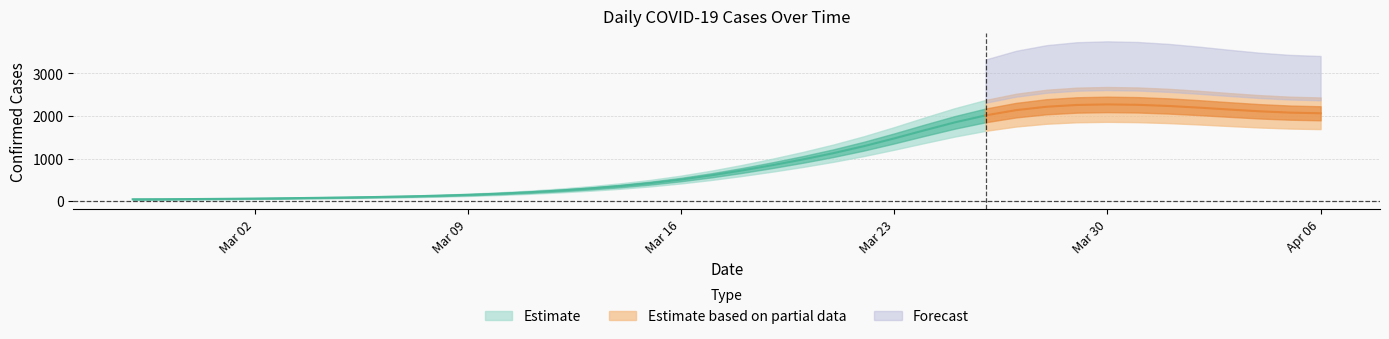

Reading right to left, extract all data points from this chart.

2020-04-06=2083	2020-04-05=1986	2020-04-04=2027	2020-04-03=2215	2020-04-02=2215	2020-04-01=2221	2020-03-31=2317	2020-03-30=2356	2020-03-29=2236	2020-03-28=2280	2020-03-27=2335	2020-03-26=2091	2020-03-25=1888	2020-03-24=1683	2020-03-23=1462	2020-03-22=1172	2020-03-21=1076	2020-03-20=1002	2020-03-19=848	2020-03-18=682	2020-03-17=567	2020-03-16=488	2020-03-15=374	2020-03-14=331	2020-03-13=292	2020-03-12=238	2020-03-11=192	2020-03-10=156	2020-03-09=140	2020-03-08=120	2020-03-07=104	2020-03-06=96	2020-03-05=84	2020-03-04=76	2020-03-03=67	2020-03-02=62	2020-03-01=52	2020-02-29=45	2020-02-28=44	2020-02-27=41